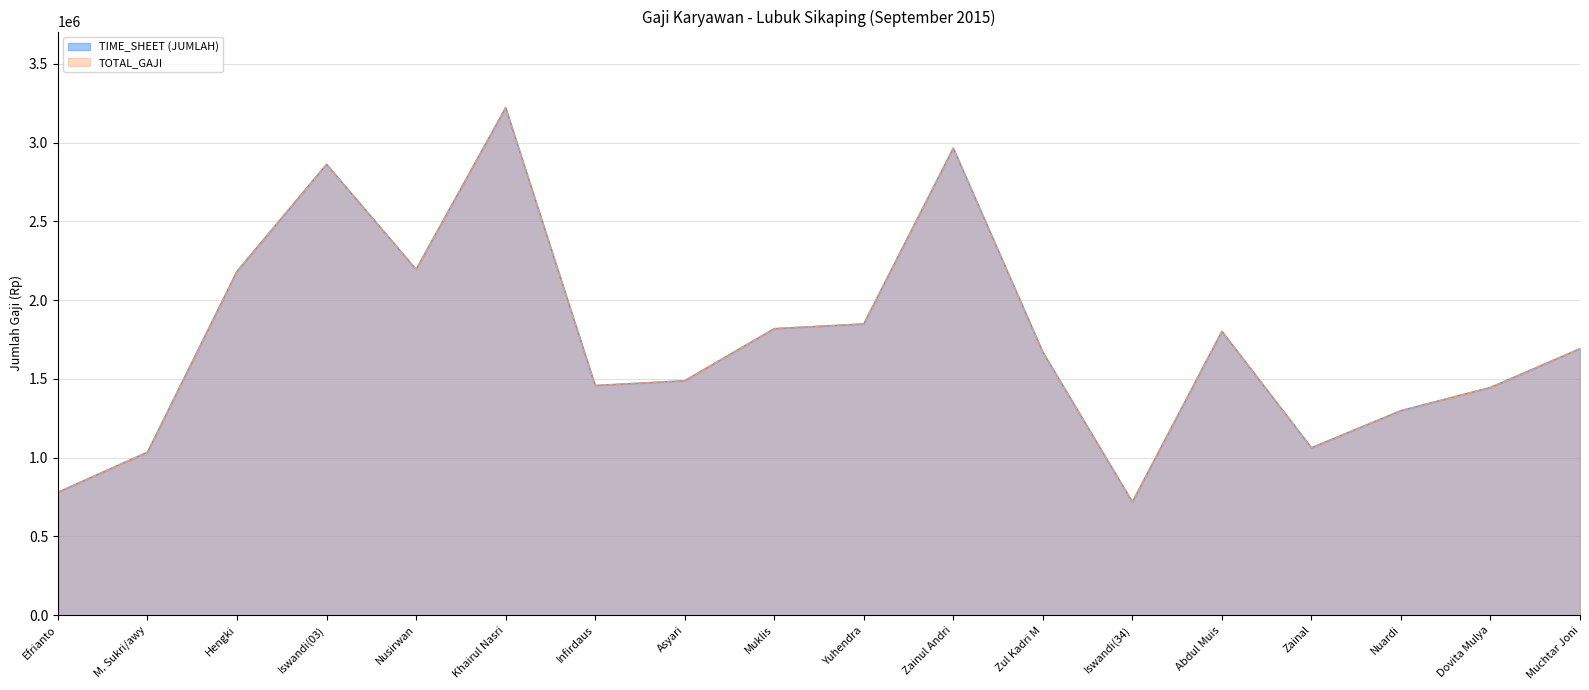

What is the difference between the second highest and second lowest values in the TIME_SHEET (JUMLAH) series?

2184900